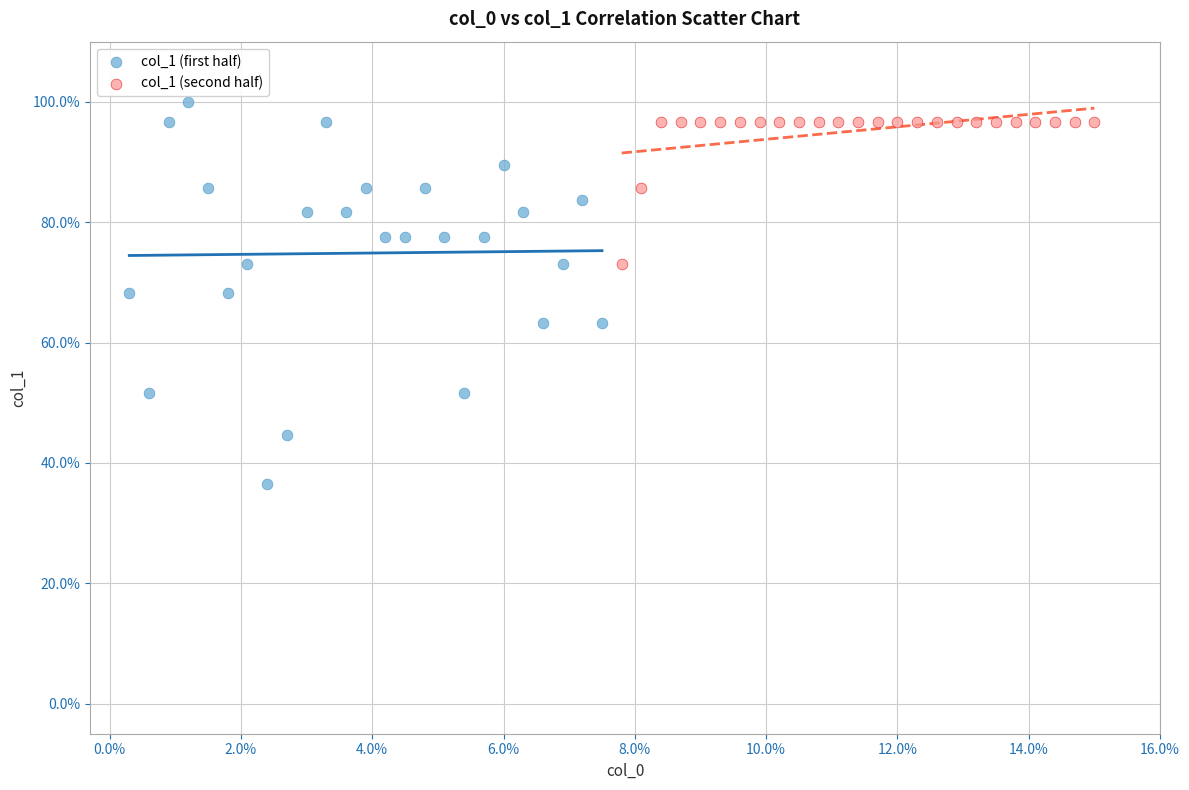

Which series reaches the minimum Y coordinate?

col_1 (first half)